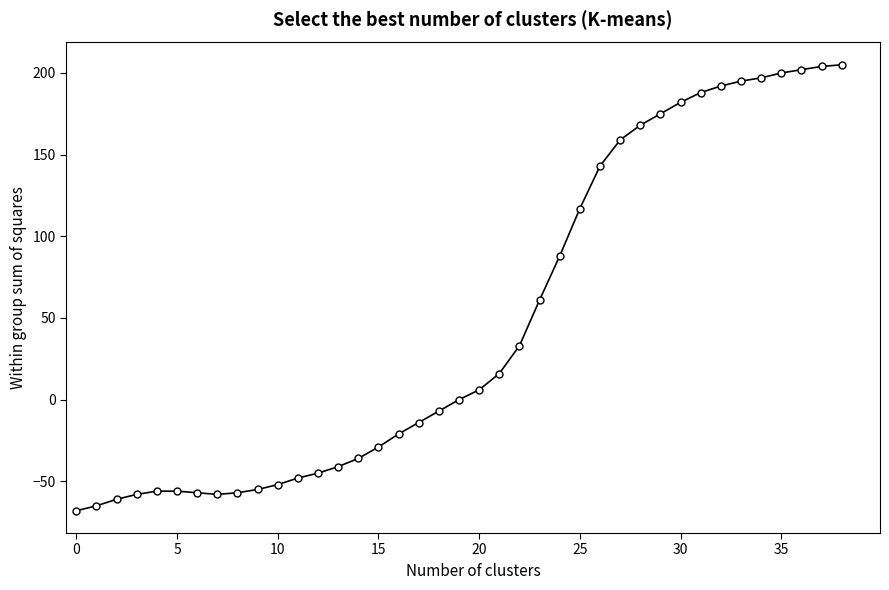

What is the value of the 37th point from the left?

202